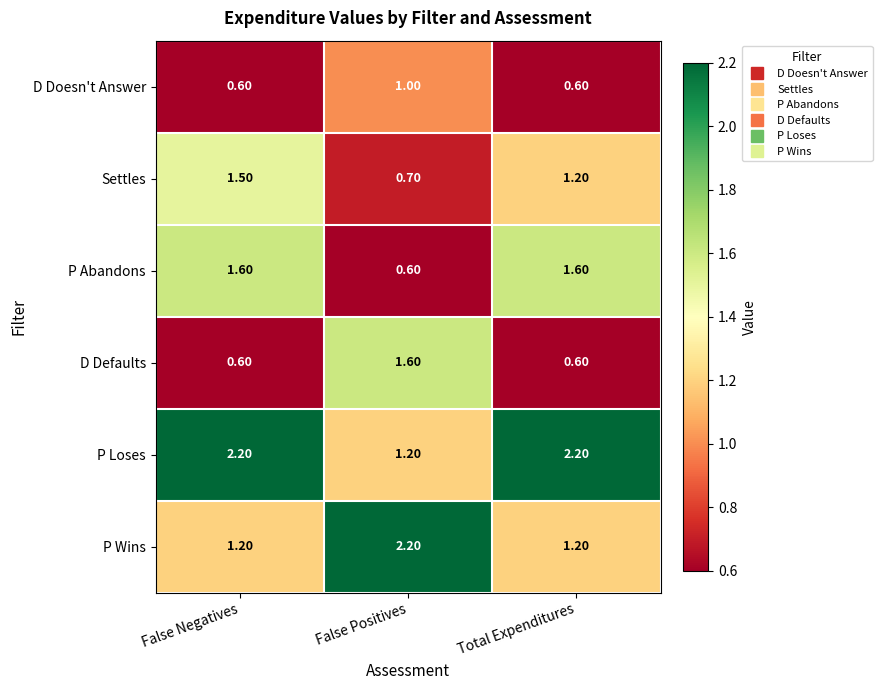

What is the difference between the maximum and minimum values in the D Doesn't Answer series?

0.4